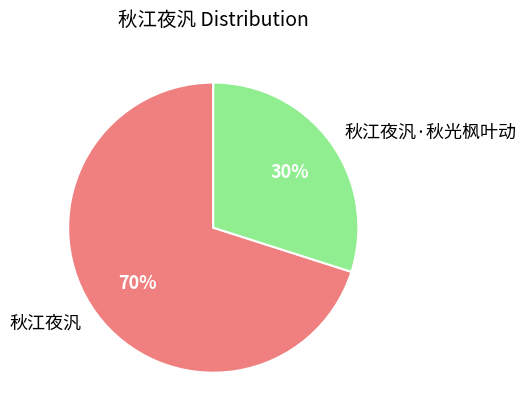

The 秋江夜汎·秋光枫叶动 slice represents 15% of the pie. True or false?

False